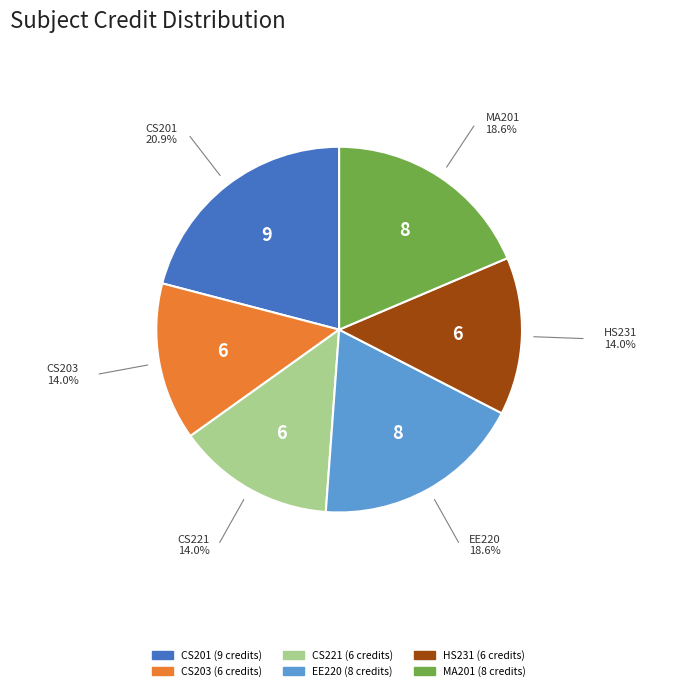

Is there a majority slice in this chart?

No